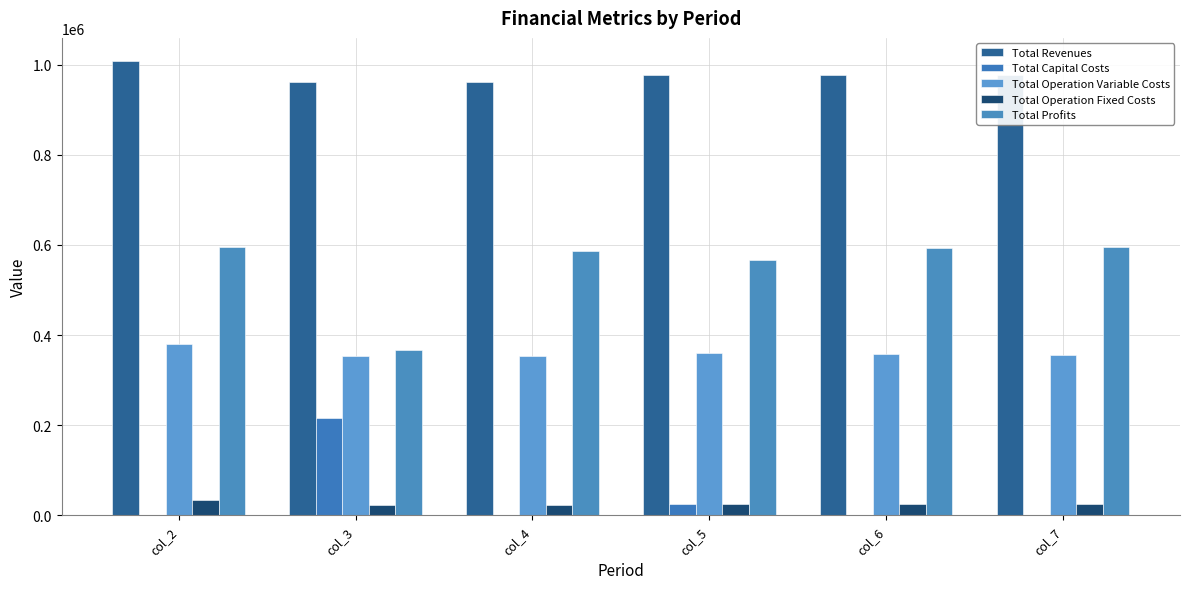

Count the number of data series in this chart.

5